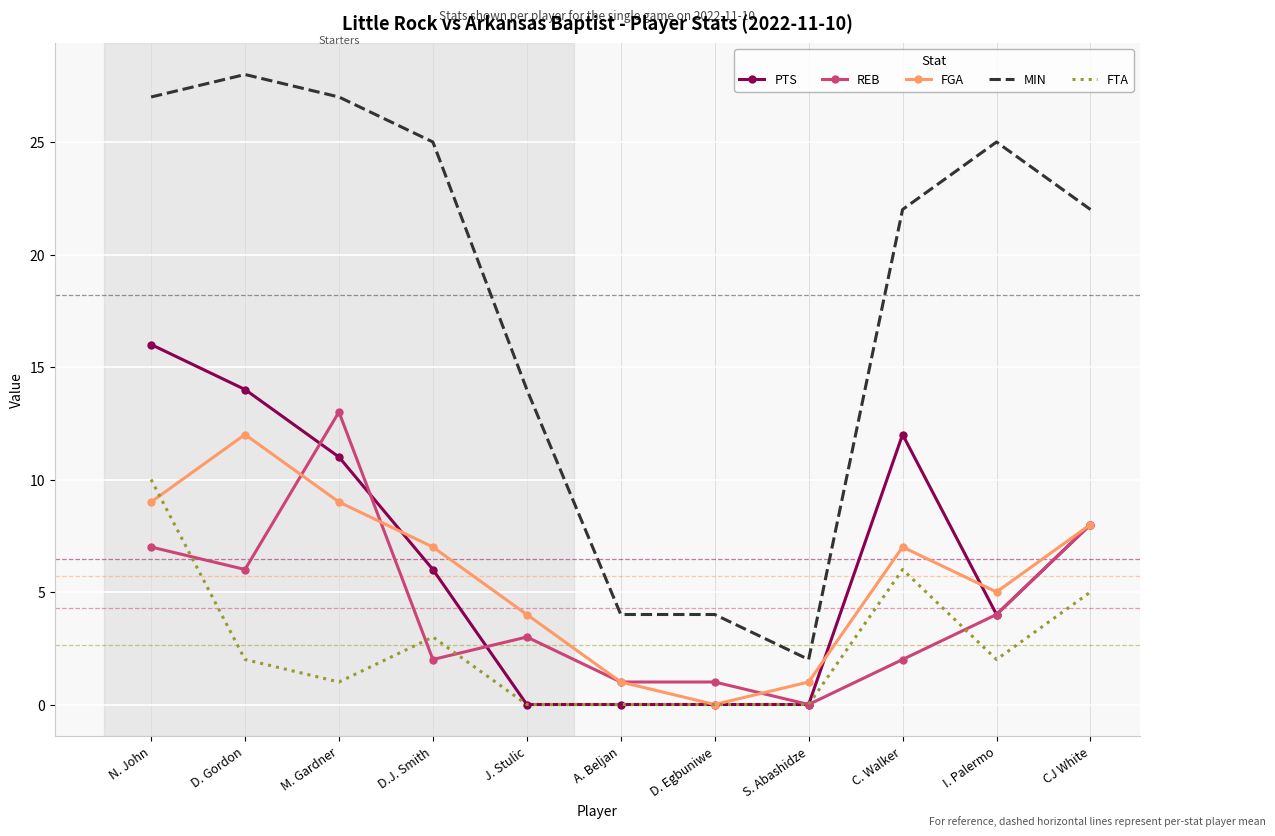

The FTA series shows 1 at I. Palermo. True or false?

False